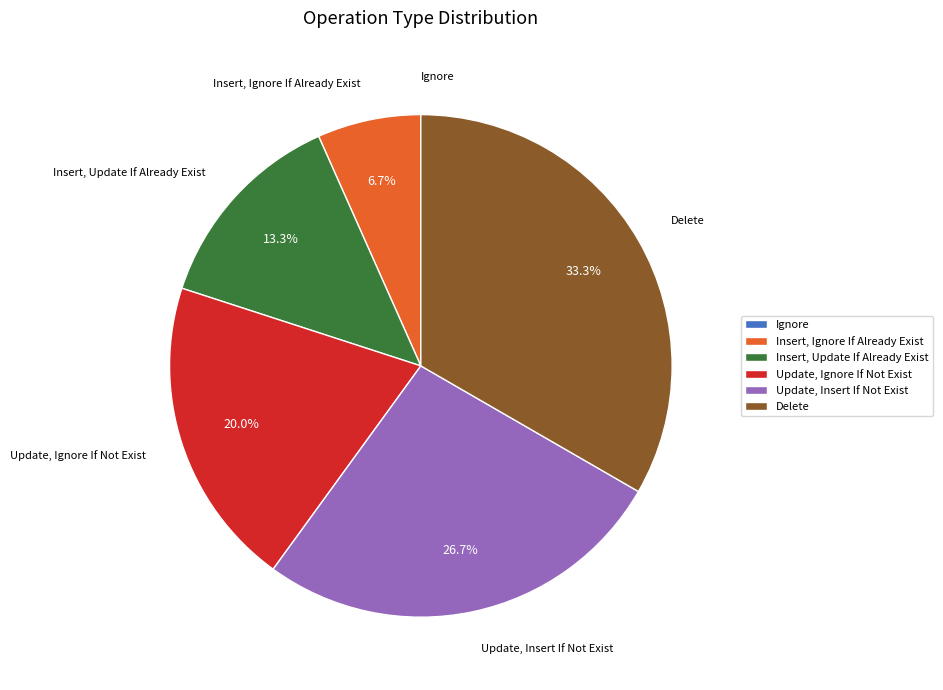

Is there any slice that represents more than half of the pie?

No